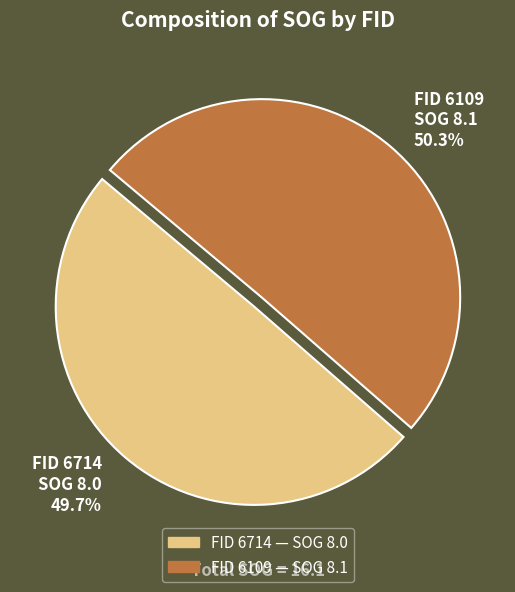

Rank the categories by value from lowest to highest.

FID 6714 SOG 8.0 49.7%, FID 6109 SOG 8.1 50.3%